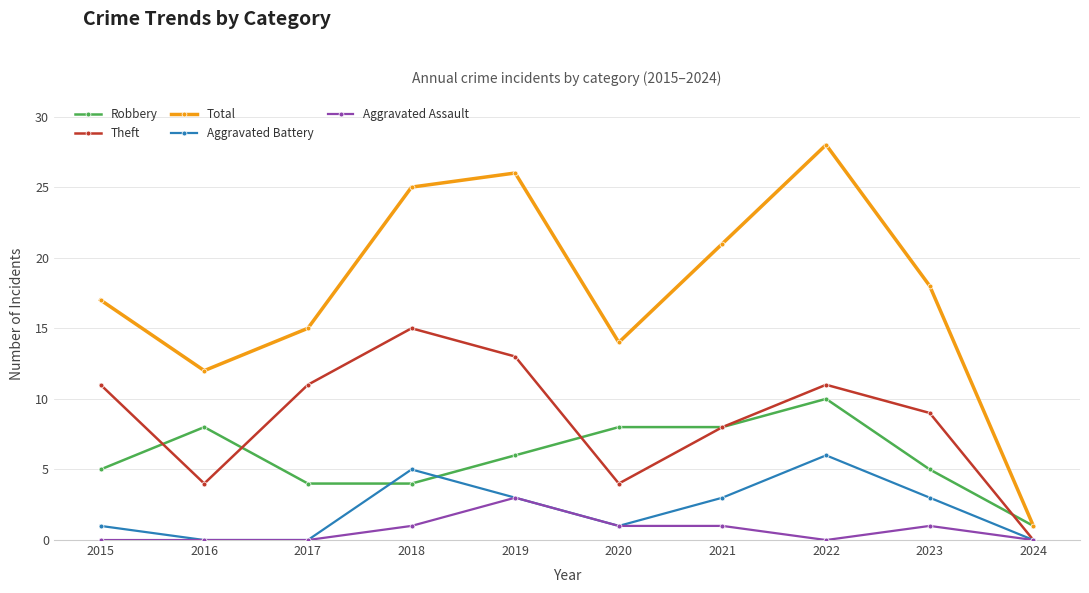

What is the difference between the maximum and second lowest values in the Total series?

16